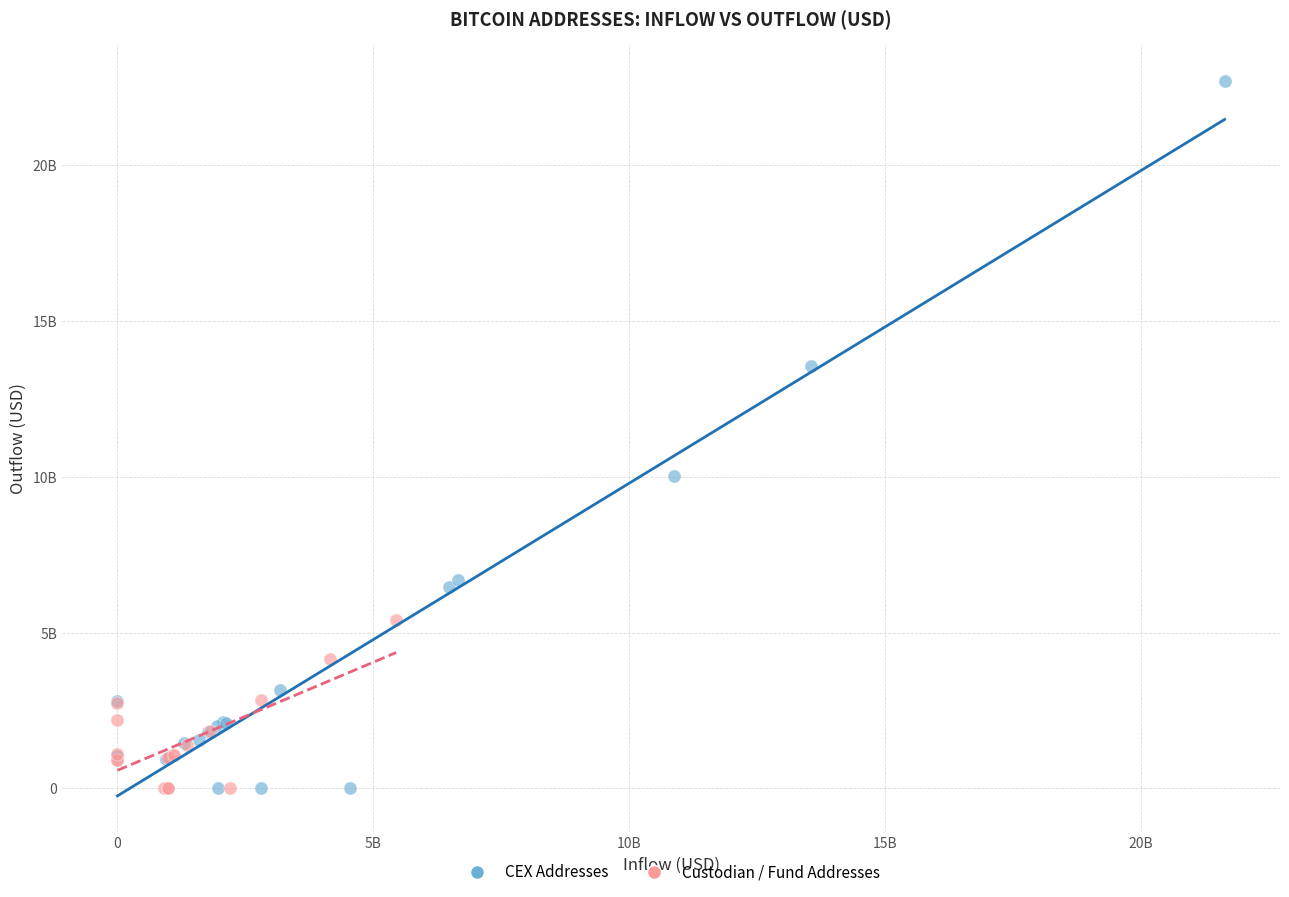

What are all the series names shown in the legend?

CEX Addresses, Custodian / Fund Addresses